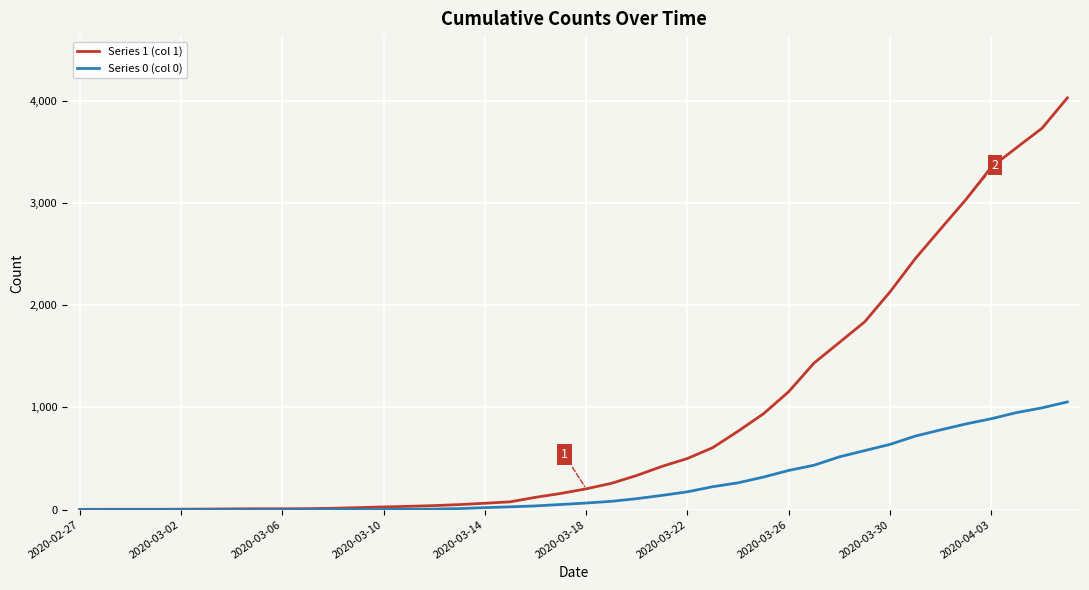

Which series has the largest total across all categories?

Series 1 (col 1)